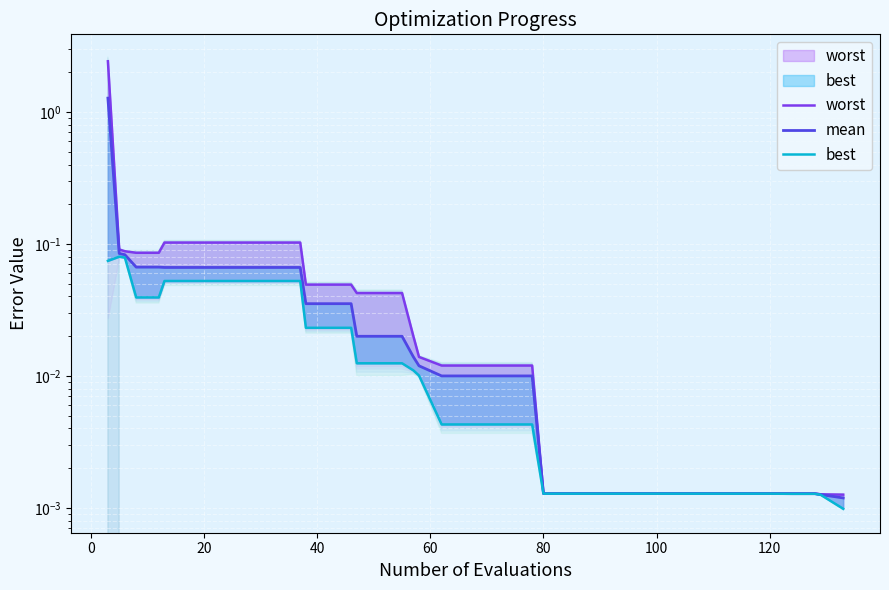

List the series in order of their overall mean, highest first.

worst, mean, best